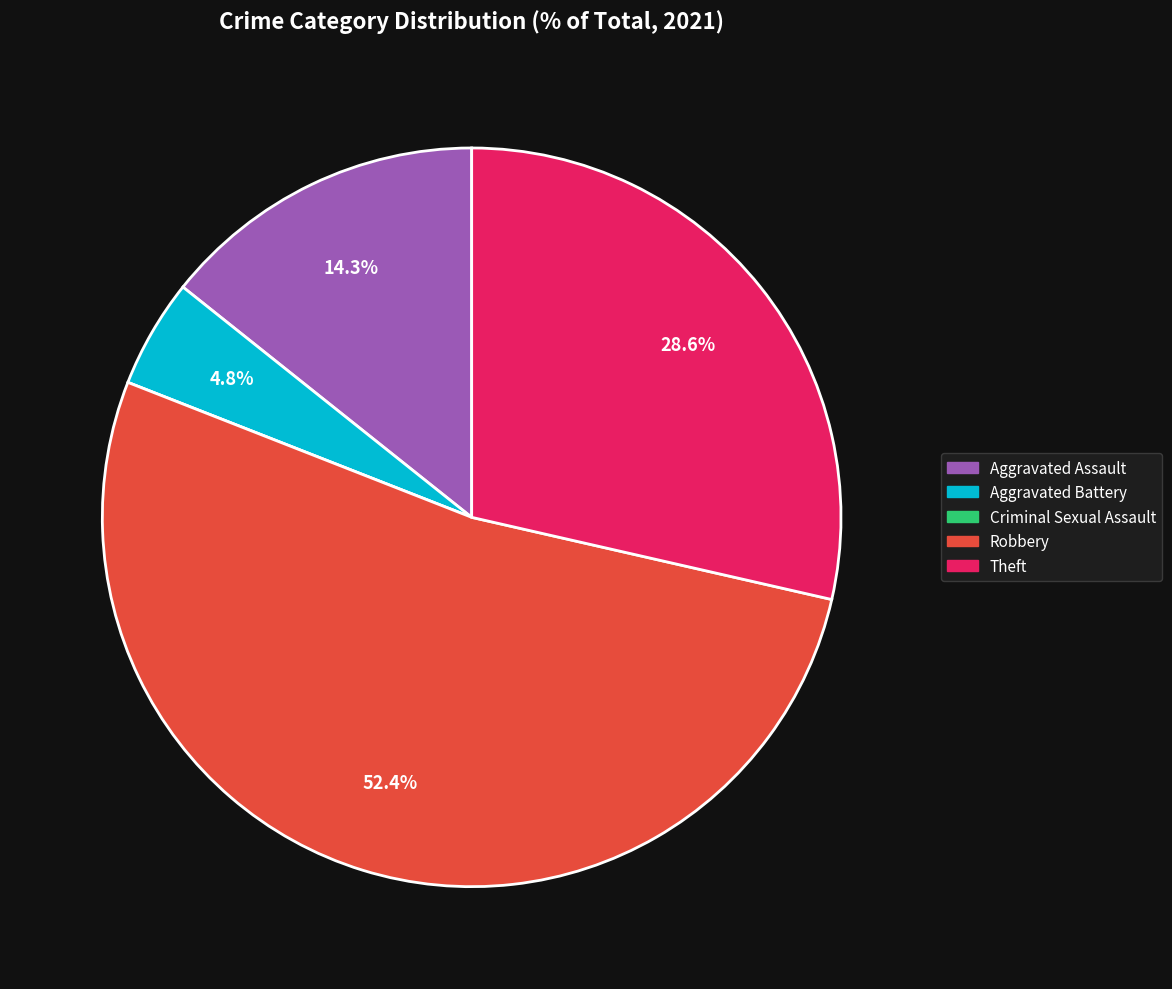

What is the ratio of the value at Theft to the value at Aggravated Battery?

6.0